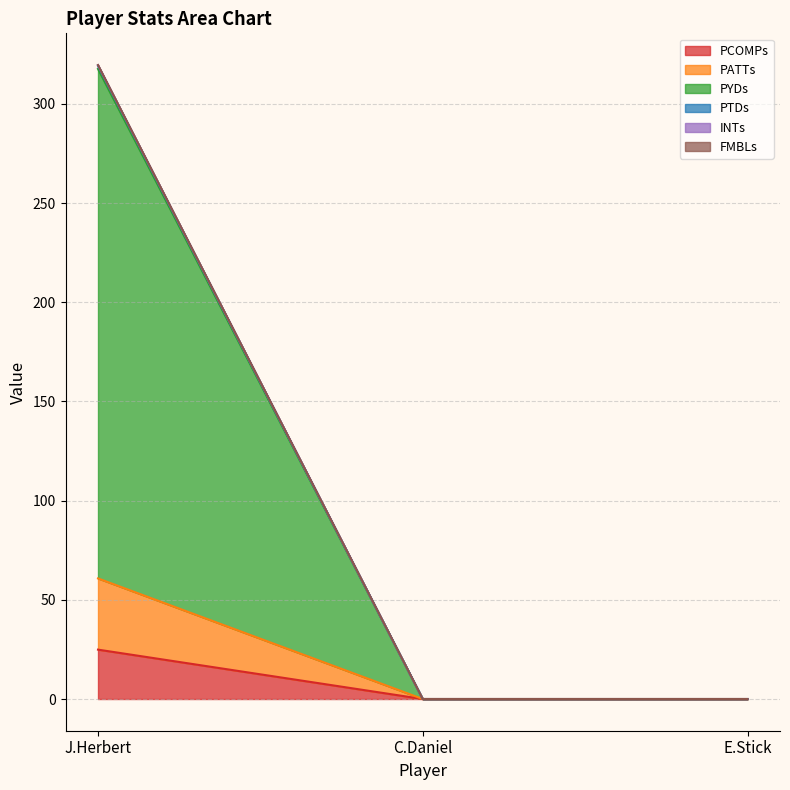

Is it true that PCOMPs equals 15.3 at E.Stick?

False